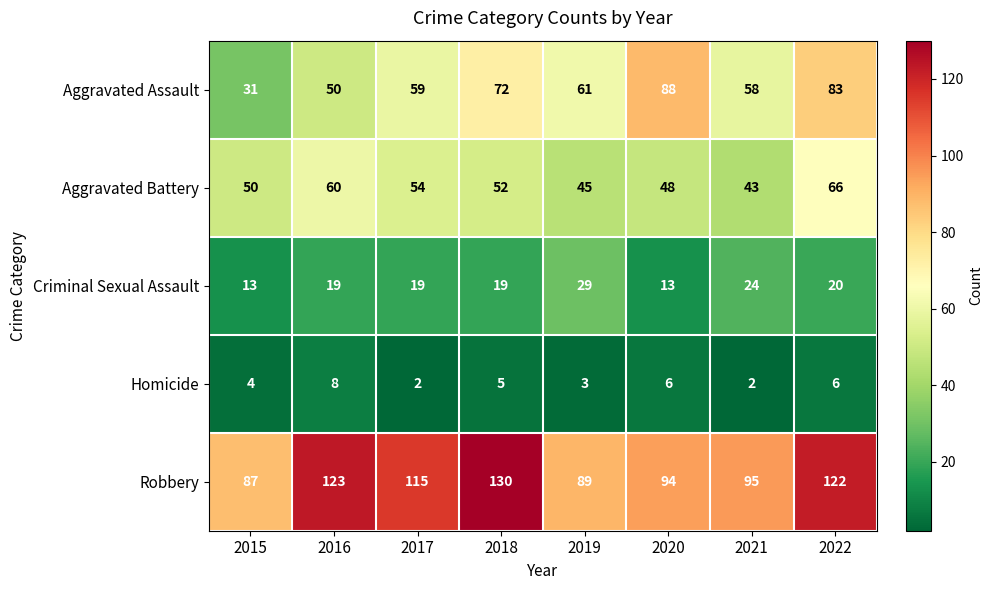

What is the difference between the second highest and minimum values in the Criminal Sexual Assault series?

11